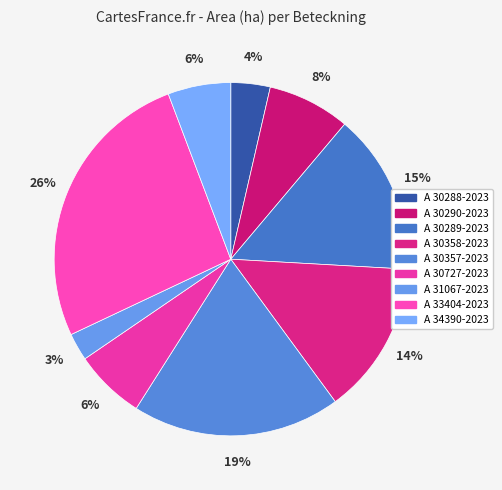

Is there any slice that represents more than half of the pie?

No